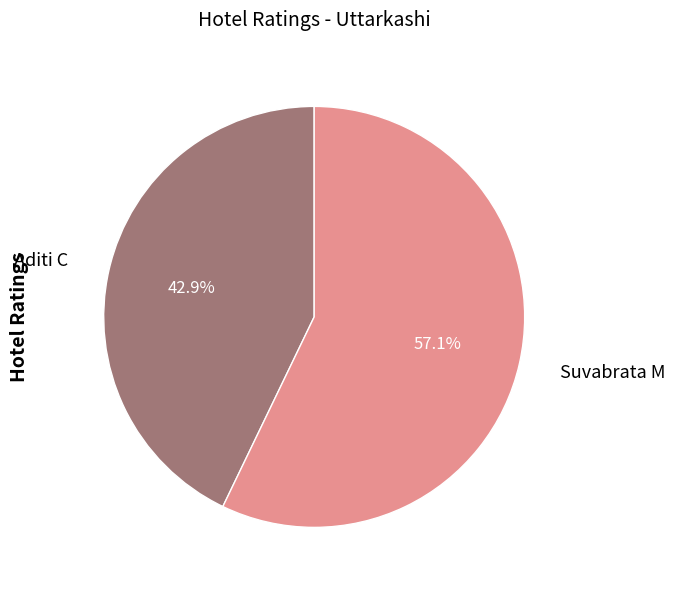

Between Suvabrata M and Aditi C, which is larger?

Suvabrata M